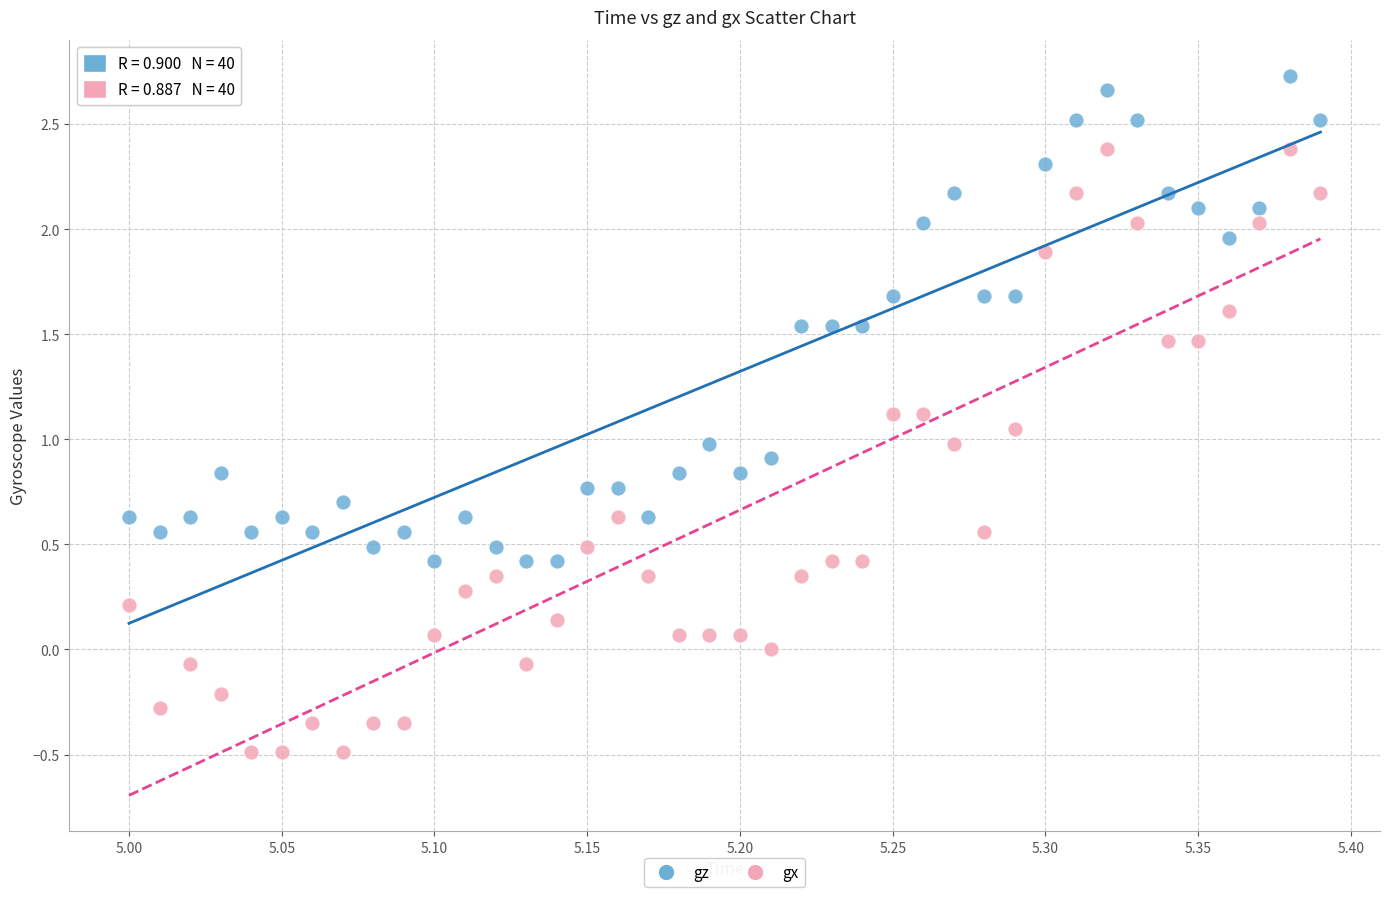

What is the X range (max minus min) for the scatter plot?

0.4